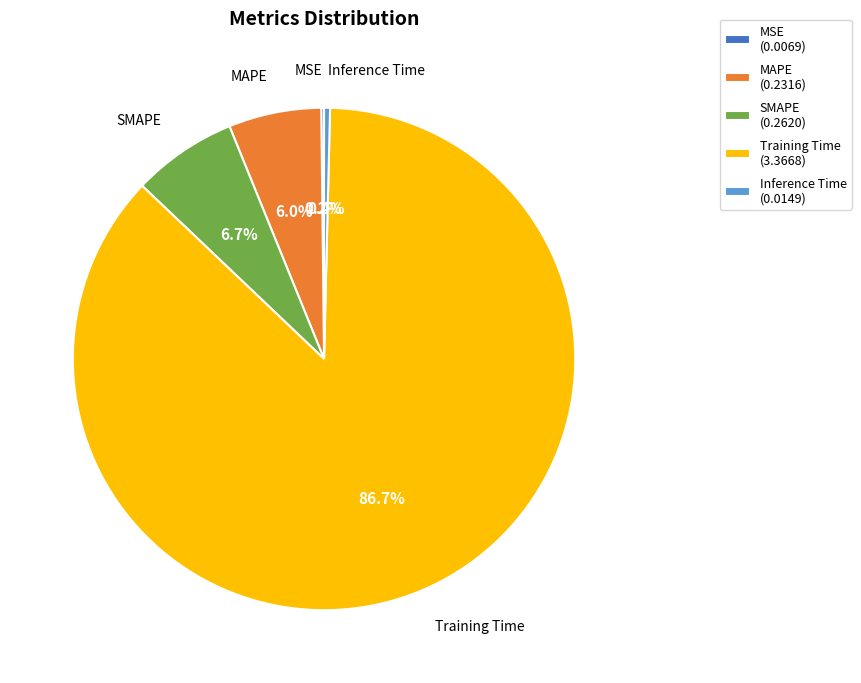

Between Training Time (3.3668) and Inference Time (0.0149), which is larger?

Training Time (3.3668)